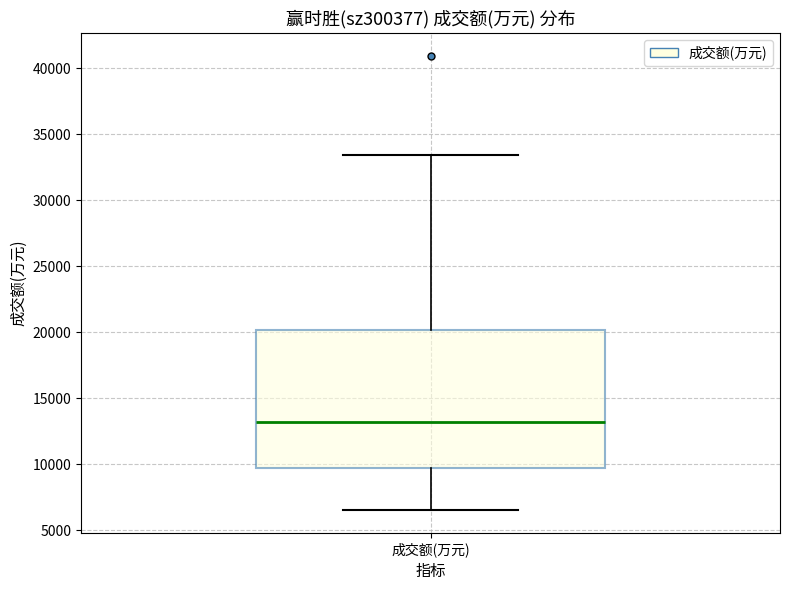

Transcribe this box plot: give where the median line is, the range the box spans, and where the two whiskers end, as read against the y-axis. The values are not printed on the chart, so give them approximately, as read against the axis.

median 13000, box 9500 to 20000, whiskers 6500 to 33500